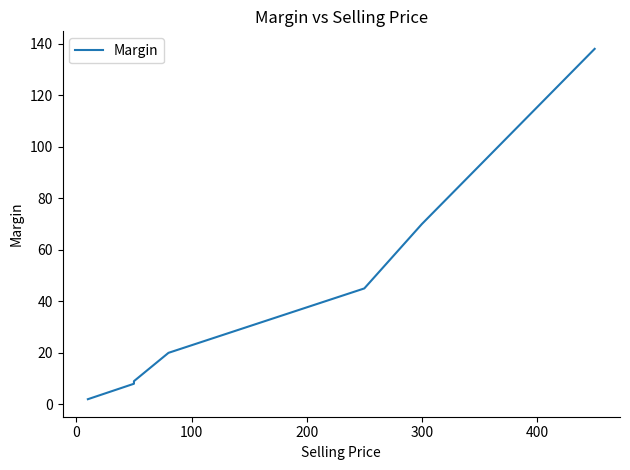

Is it true that the value at −100 is 3?

False